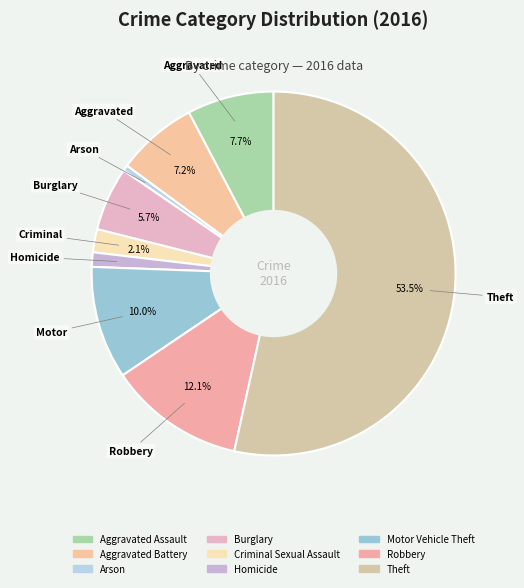

True or false: Criminal Sexual Assault accounts for 1% of the total.

False